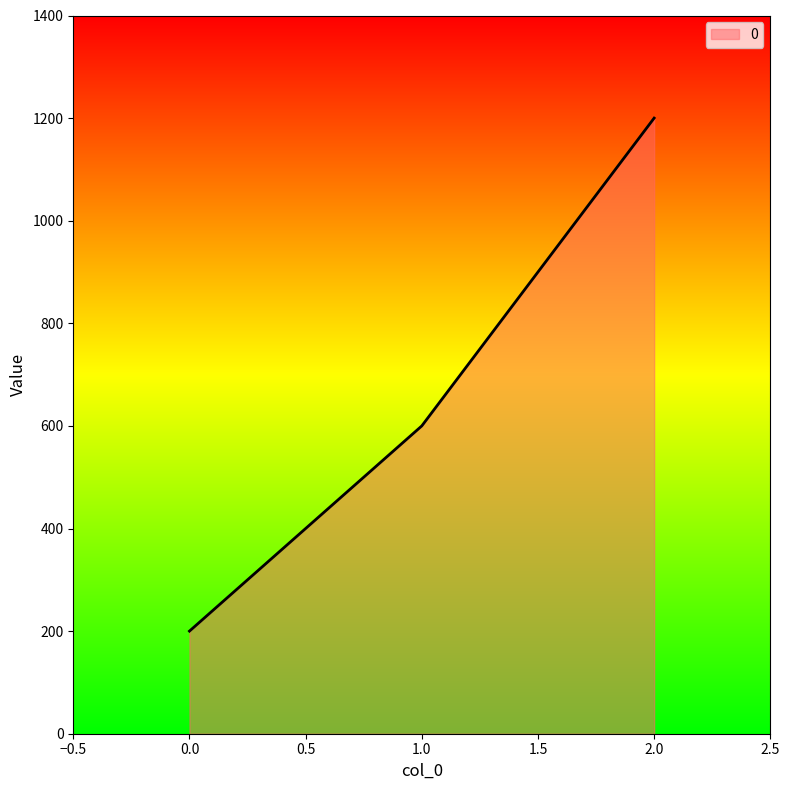

Between 1.0 and 2.0, which is larger?

2.0